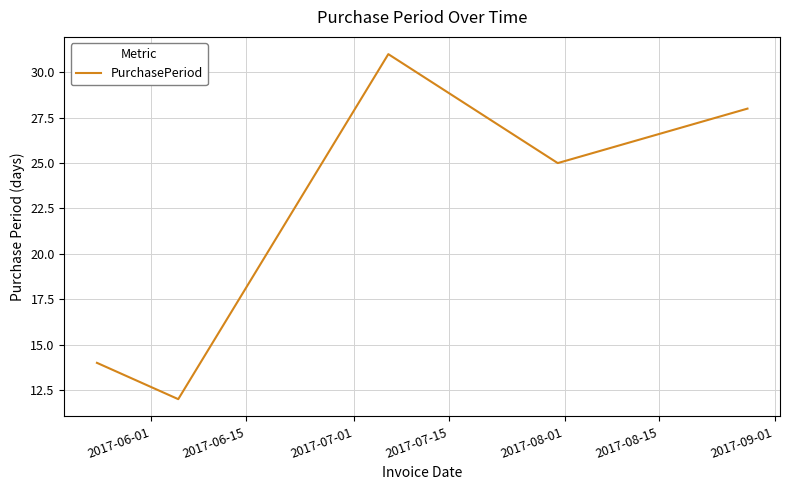

What is the average value?

22